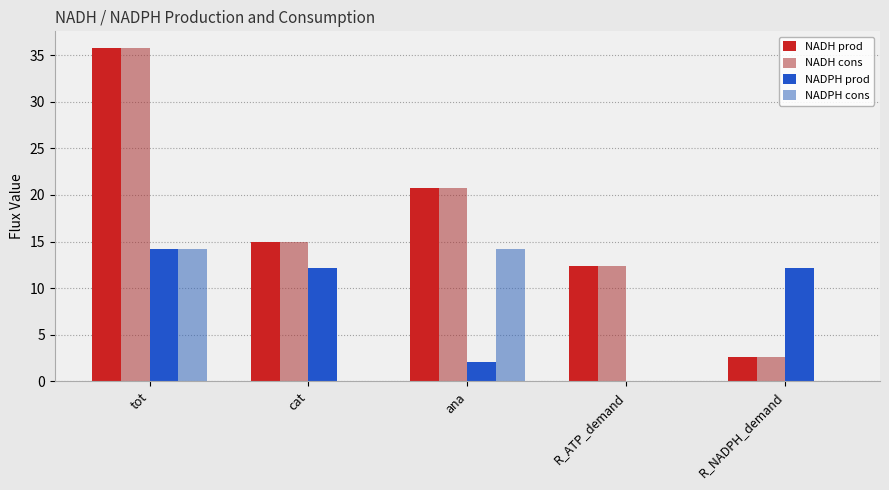

At how many categories does at least one series exceed 31?

1